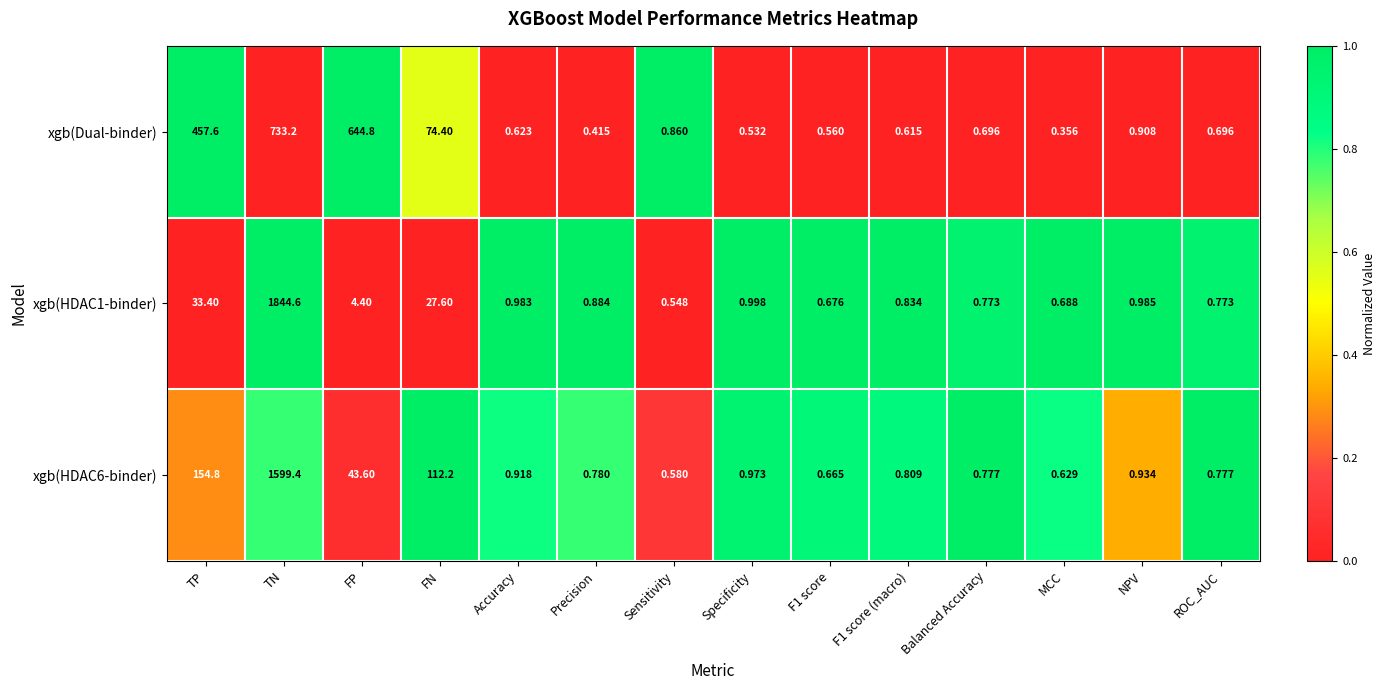

Which series changed the most between Precision and ROC_AUC?

xgb(Dual-binder)